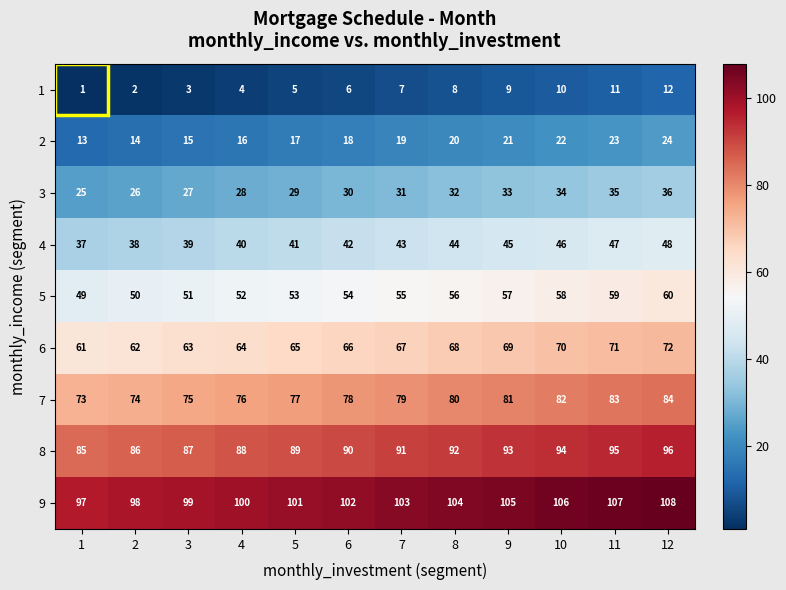

What is the maximum value shown in the chart?

108